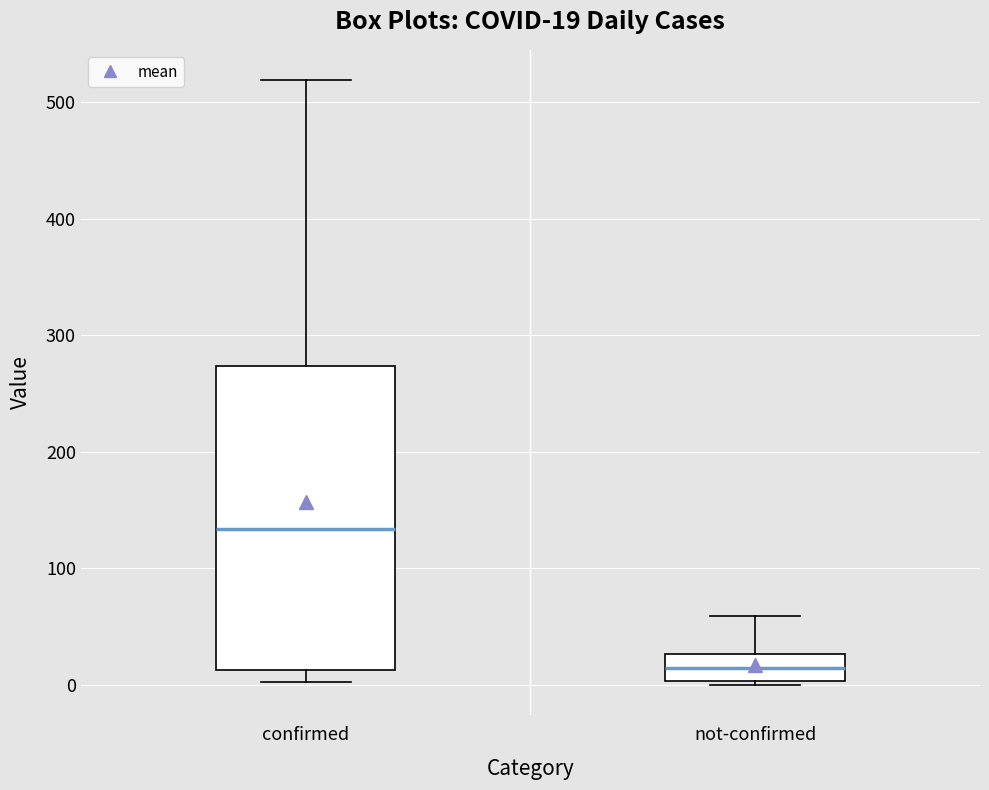

Which box's median line is the highest?

confirmed